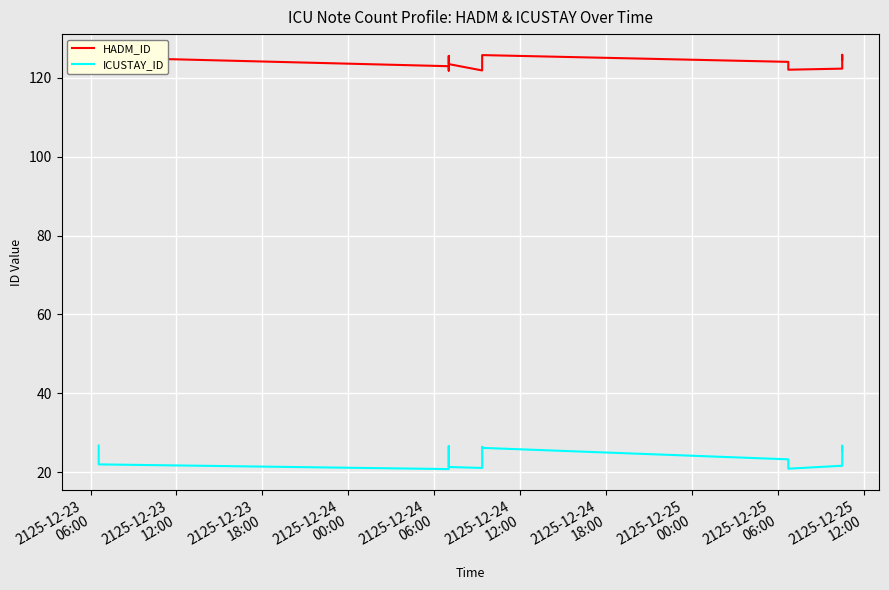

Rank the series by their average value, from highest to lowest.

HADM_ID, ICUSTAY_ID